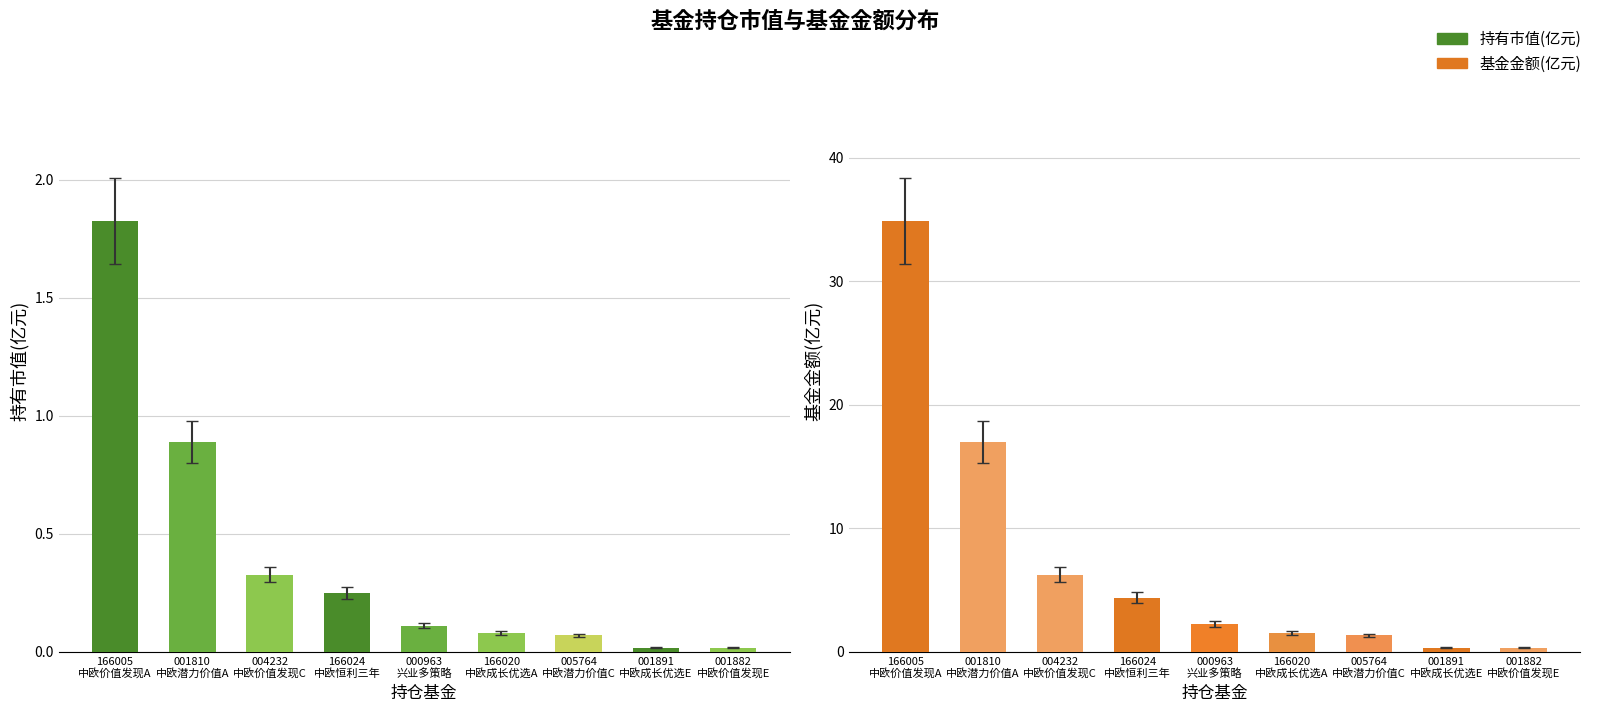

What is the greatest value displayed?

34.9